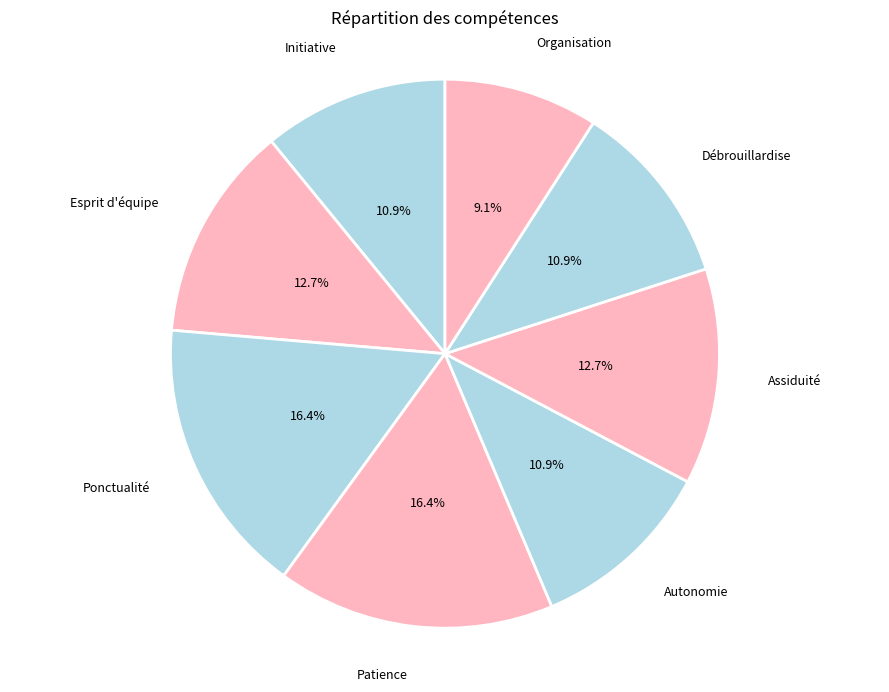

To the nearest percent, what is the difference between the Esprit d'équipe and Autonomie slice percentages?

2%